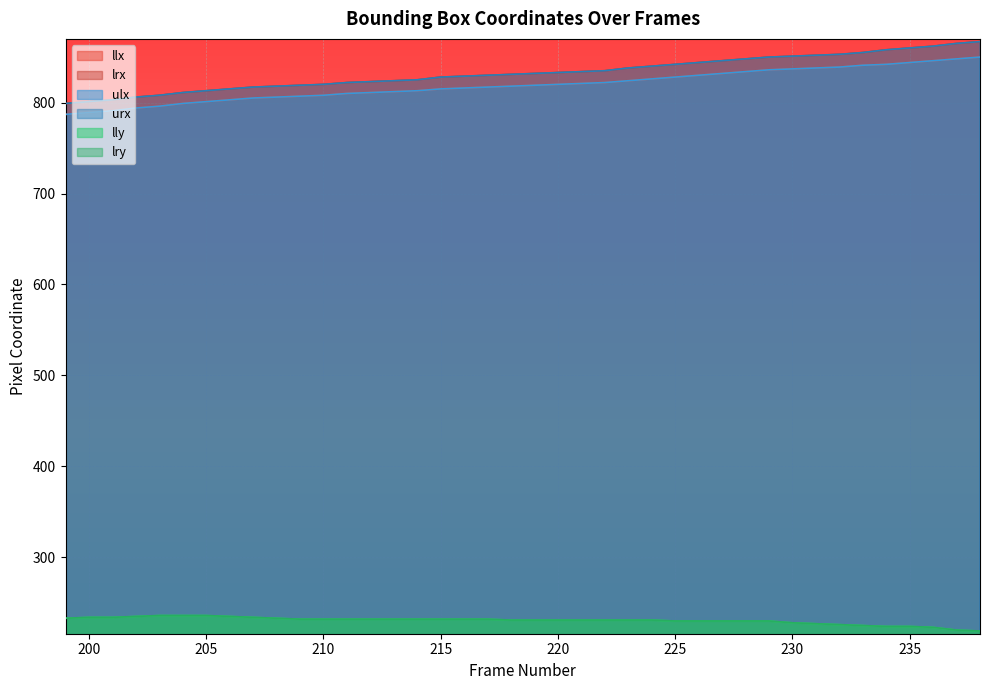

Which series has the widest spread of values?

lrx